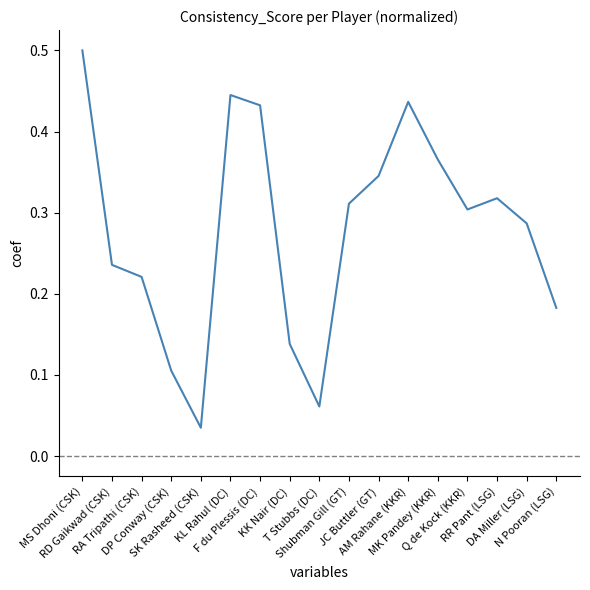

What is the sum of the values at KL Rahul (DC) and DP Conway (CSK)?

0.6